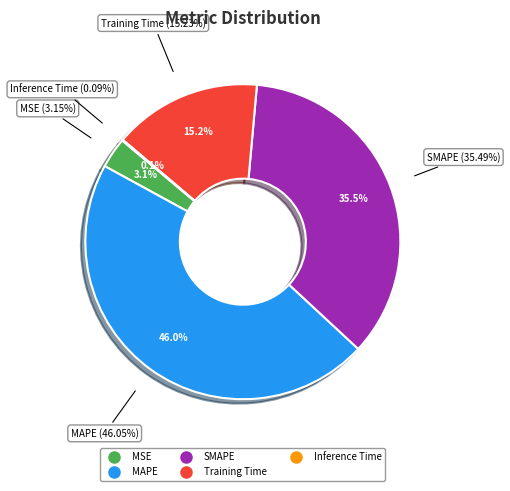

Rank the categories by value from lowest to highest.

Inference Time, MSE, Training Time, SMAPE, MAPE